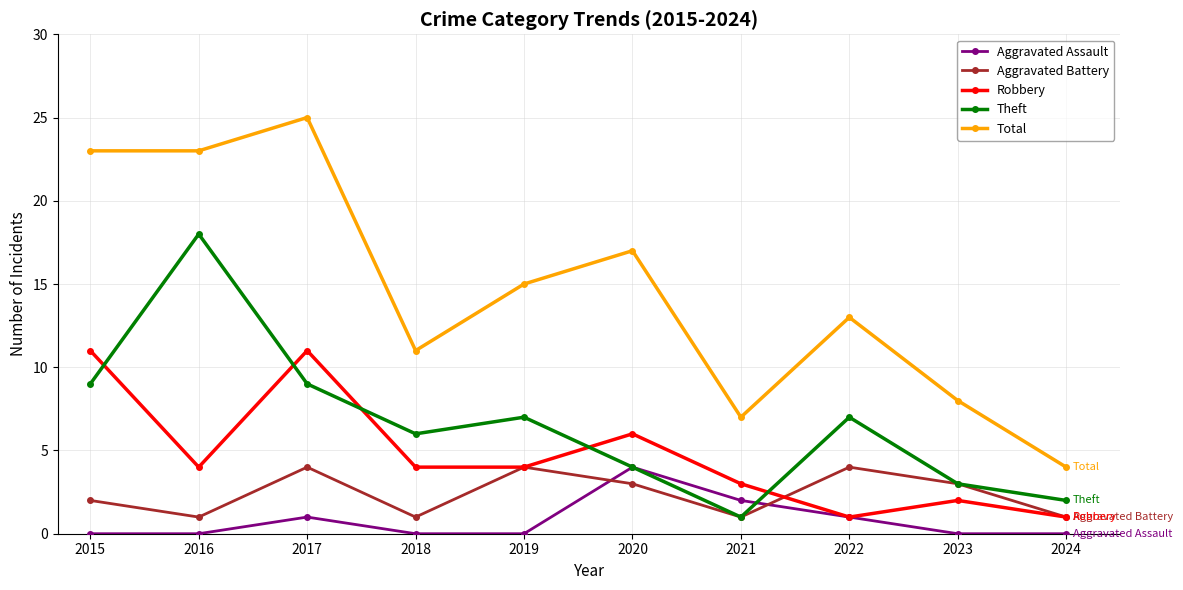

At 2015, list the series in order from largest to smallest.

Total, Robbery, Theft, Aggravated Battery, Aggravated Assault